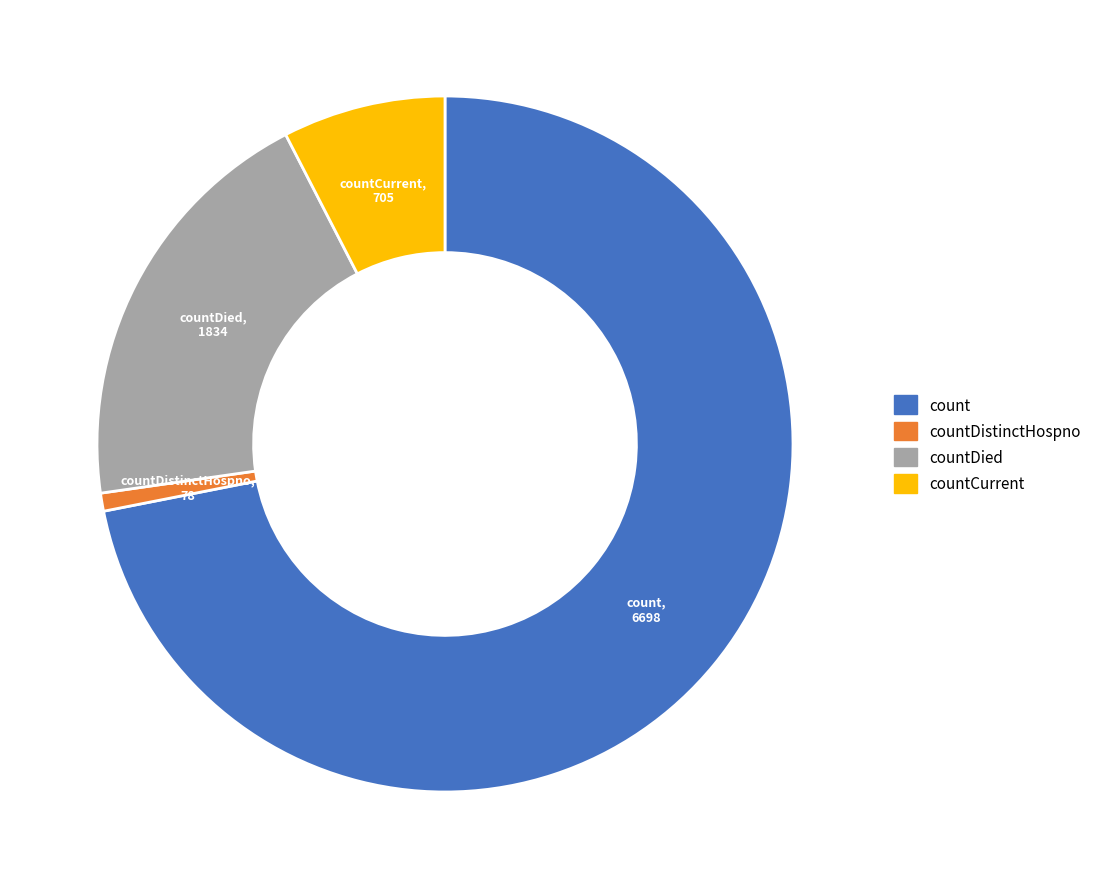

Is it true that countCurrent is 8% of the pie?

True